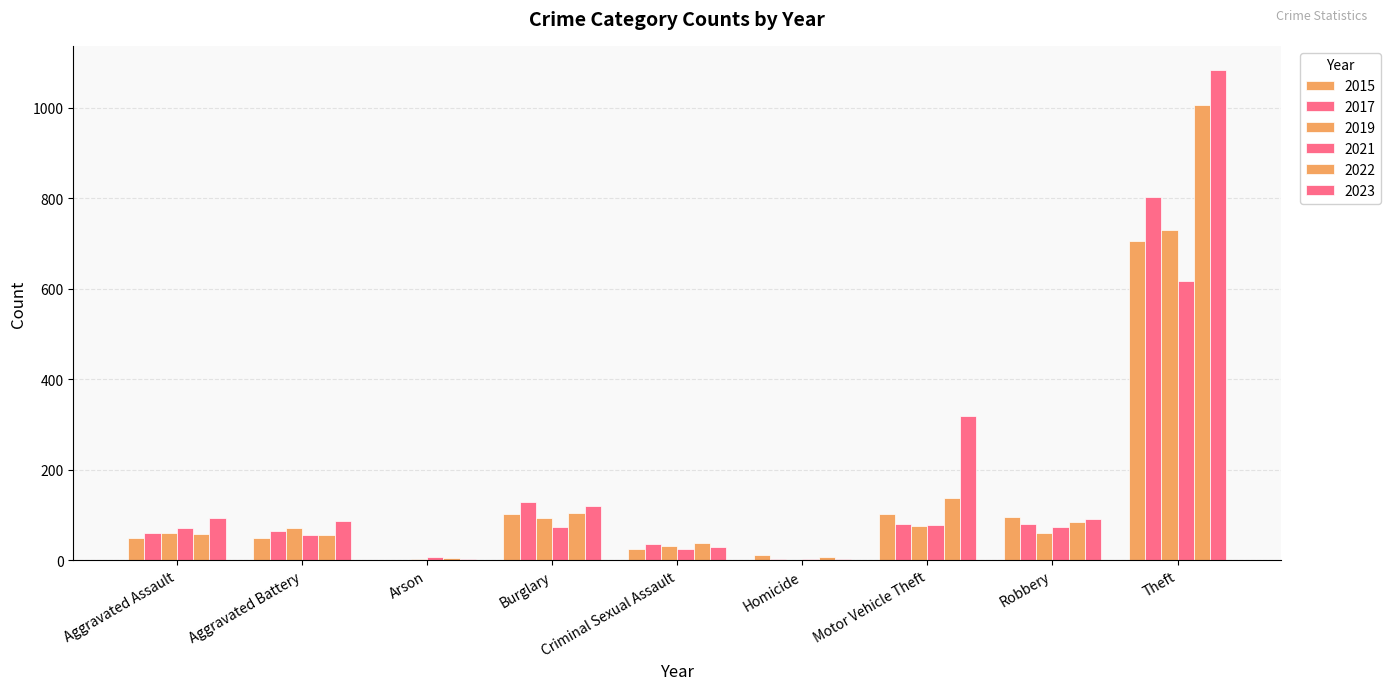

Count the number of categories in the chart.

9